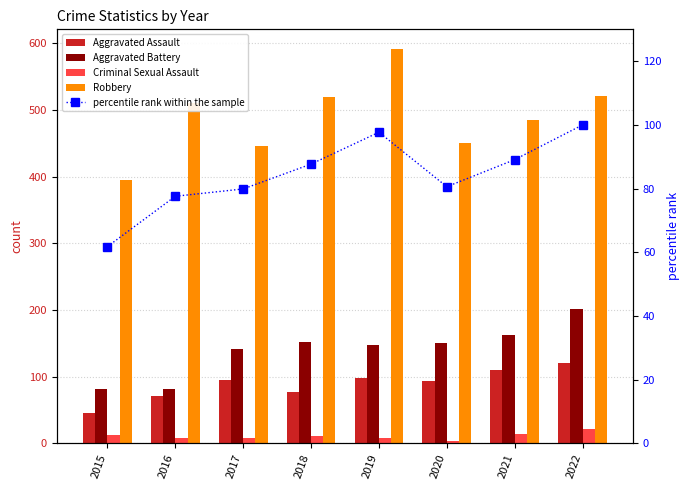

Which category has the lowest value in the Aggravated Assault series?

2015